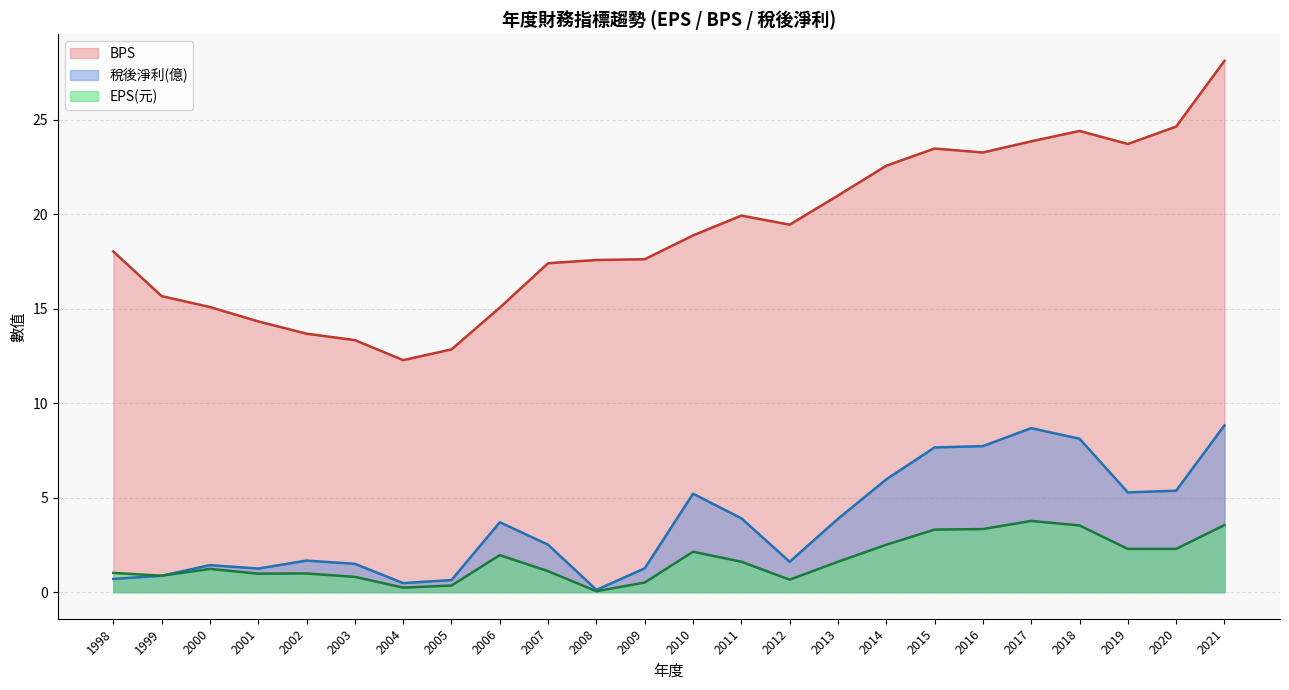

List the series in order of their peak value, highest first.

BPS, 稅後淨利(億), EPS(元)